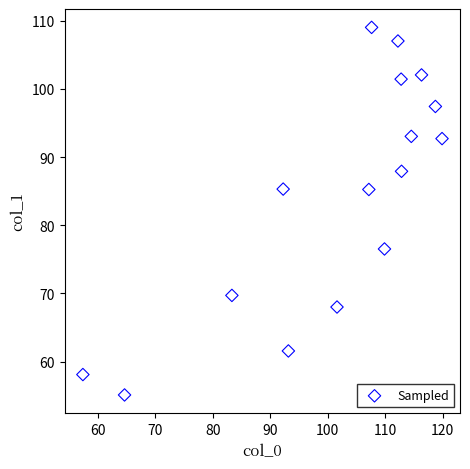

What is the range of Y values (max minus min)?

53.9